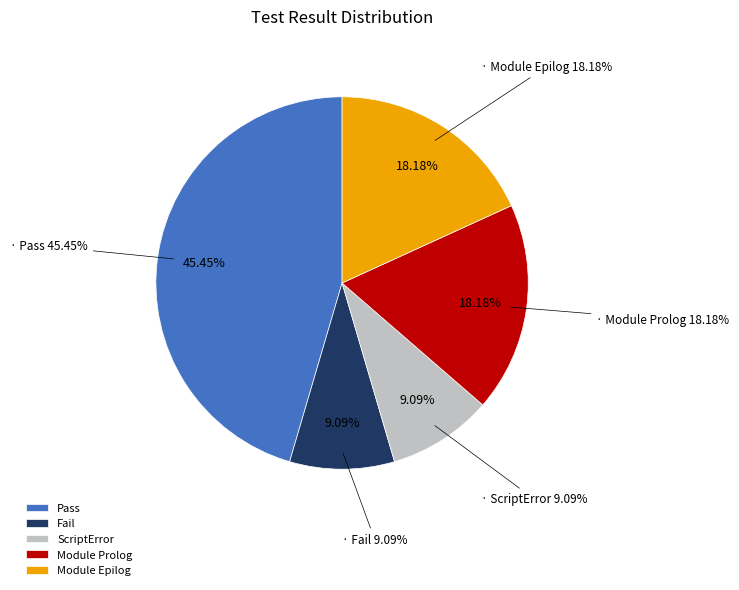

How many slices are in this pie chart?

5